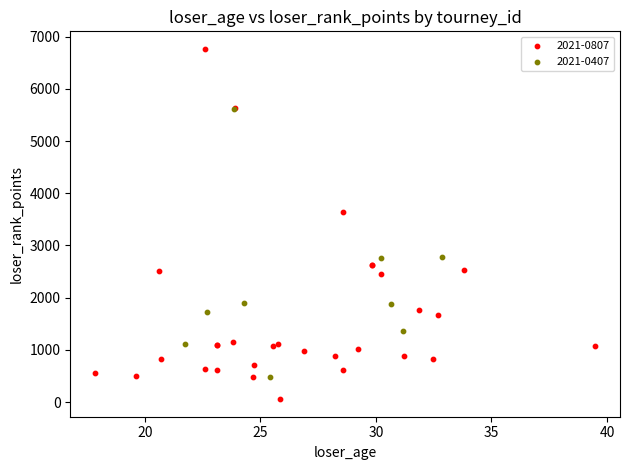

Which series has the widest spread of Y values?

2021-0807